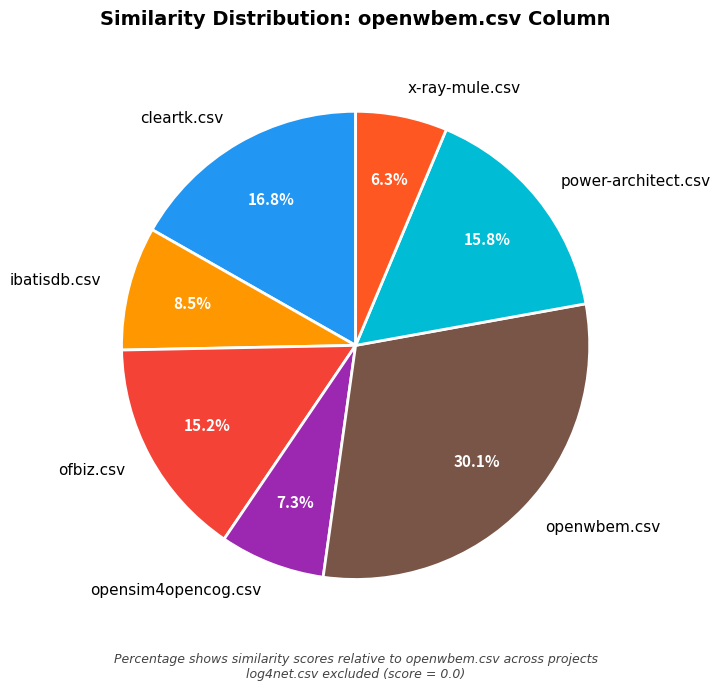

Combined, what portion of the pie is cleartk.csv and ibatisdb.csv?

25.3%